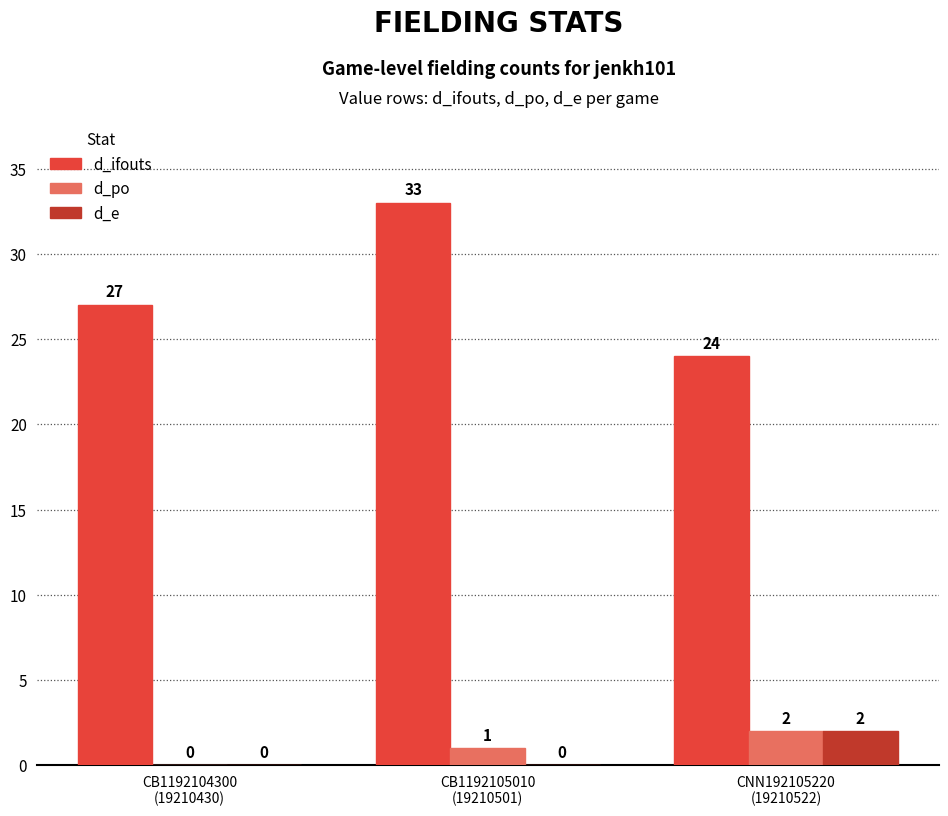

At which category is the sum across all series the highest?

CB1192105010
(19210501)